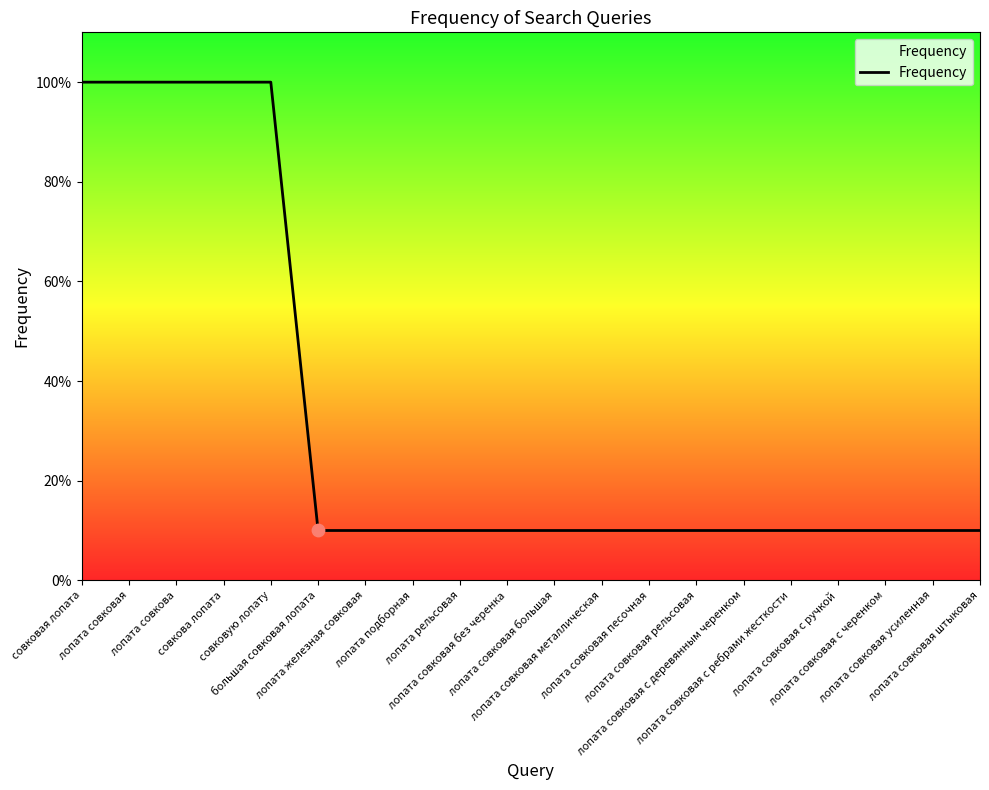

Which has a higher value, лопата совковая большая or лопата совковая без черенка?

лопата совковая большая